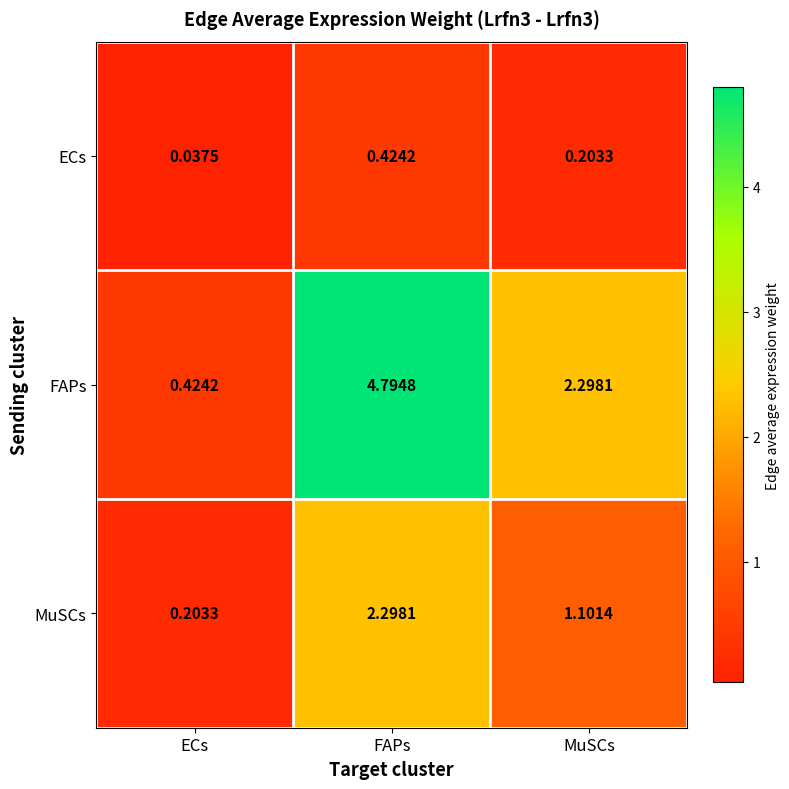

Between FAPs and MuSCs, which series saw the biggest shift?

FAPs